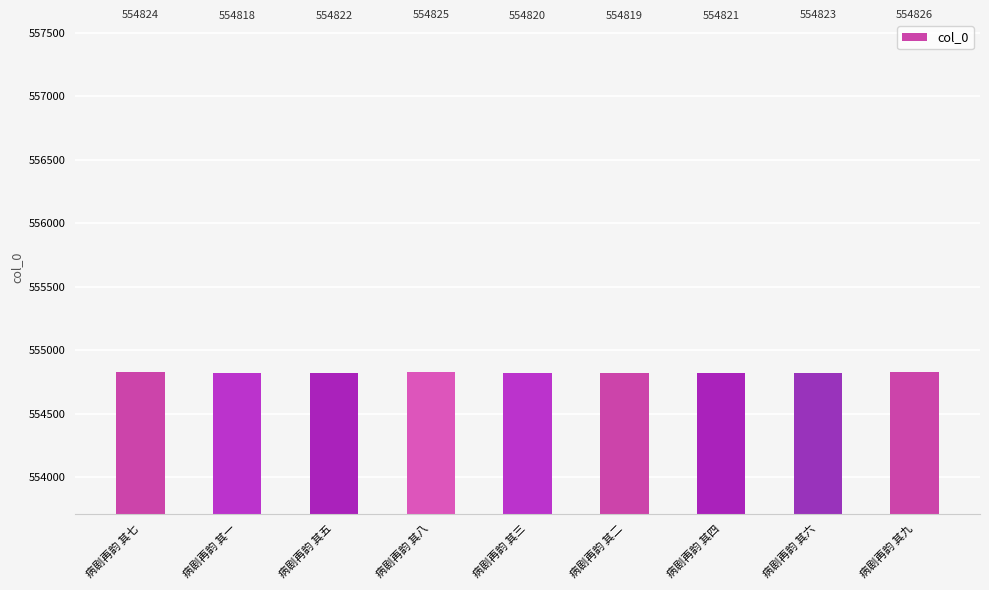

What is the difference between the maximum and minimum values?

8